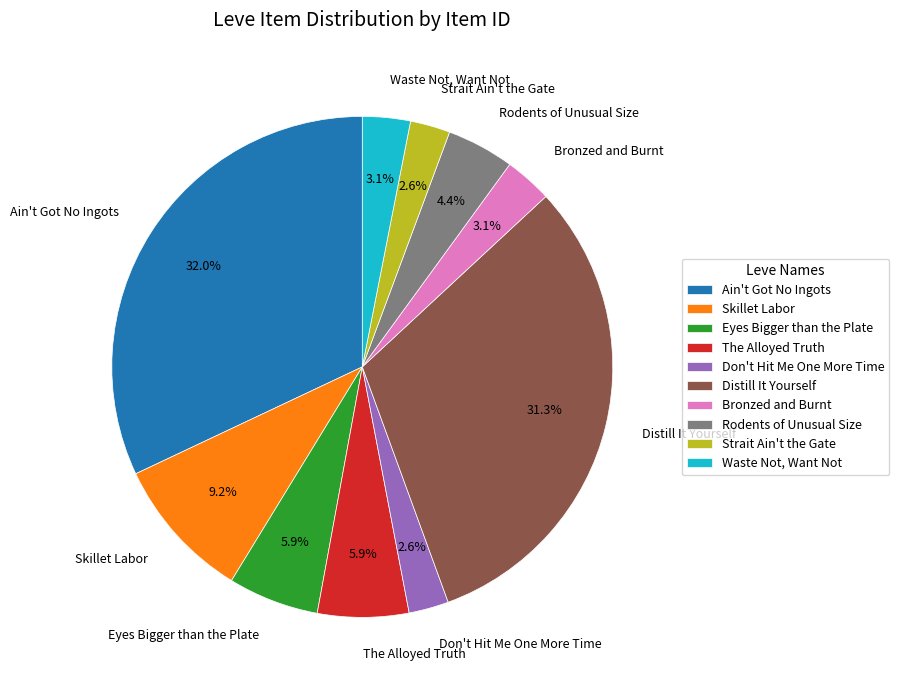

How many slices are in this pie chart?

10